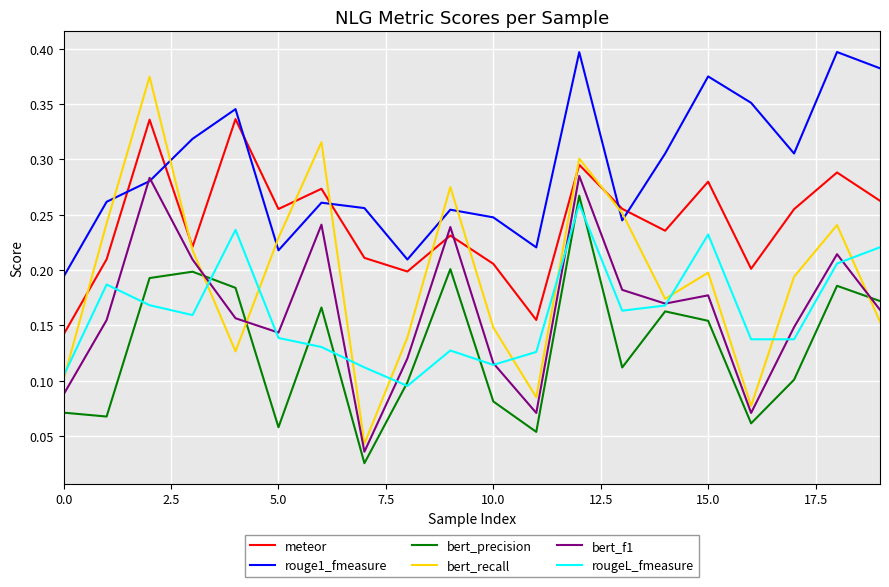

True or false: meteor and bert_precision cross at least once.

False